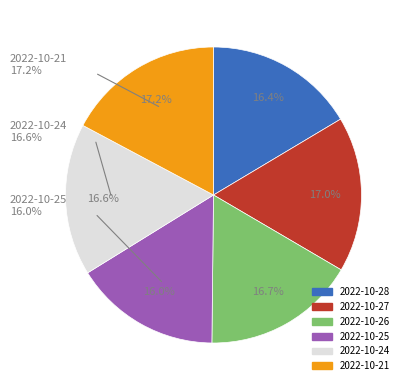

To the nearest percent, what is the difference between the 2022-10-27 and 2022-10-25 slice percentages?

1%